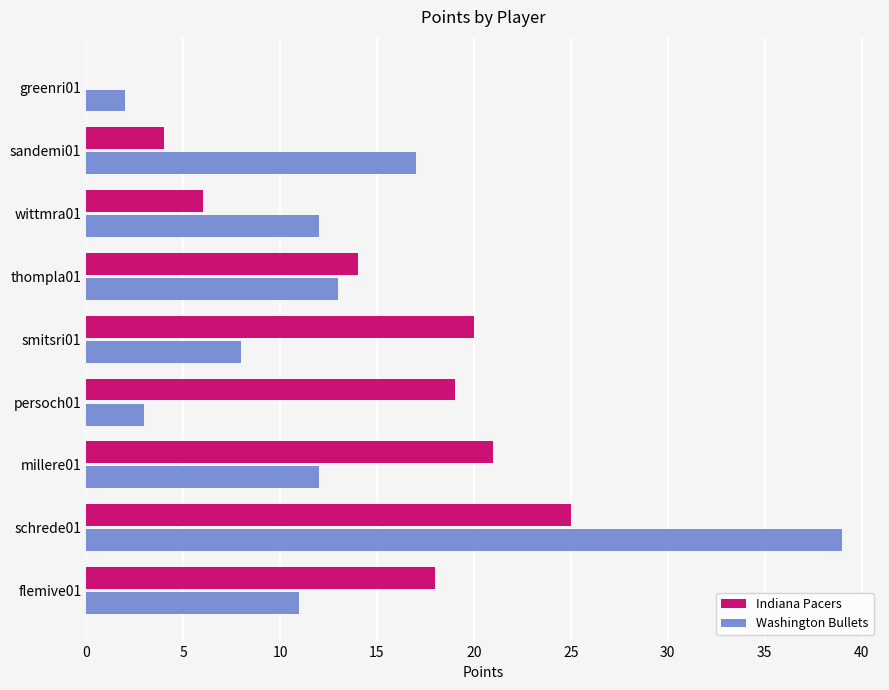

What is the sum of all Indiana Pacers values?

127